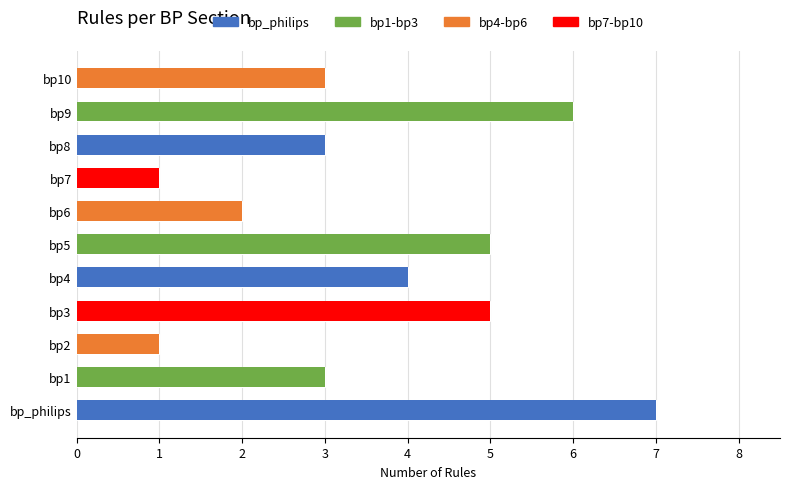

What is the difference between the maximum and minimum values?

6